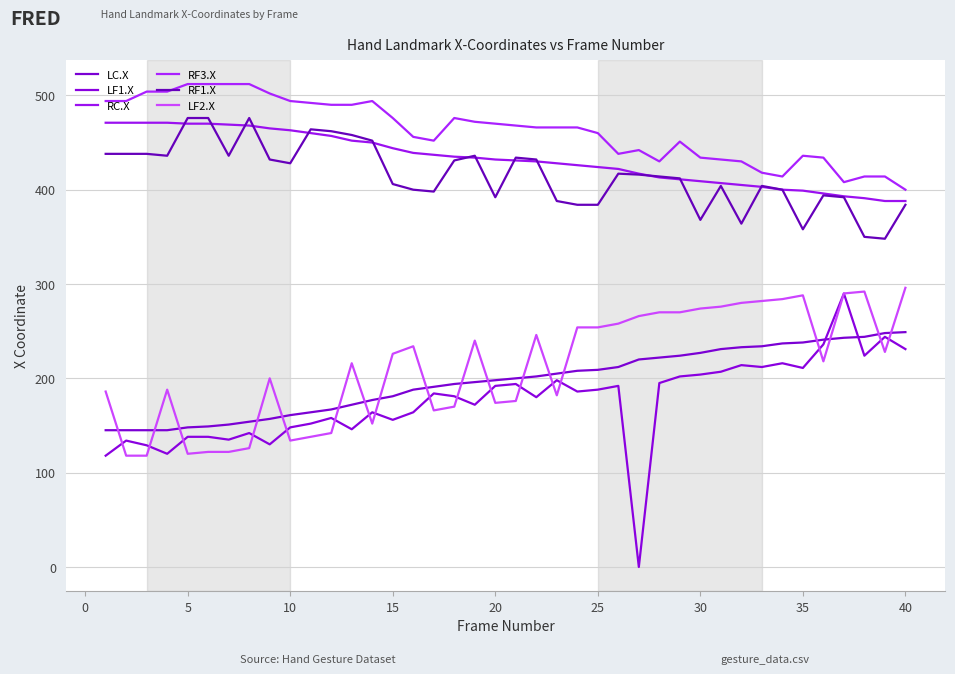

Which series ends up on top after the final intersection of LF1.X and LF2.X?

LF2.X